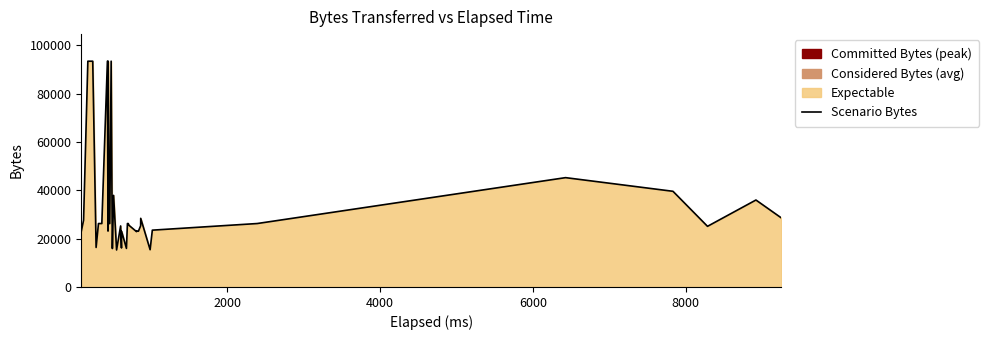

What is the smallest value displayed?

15324